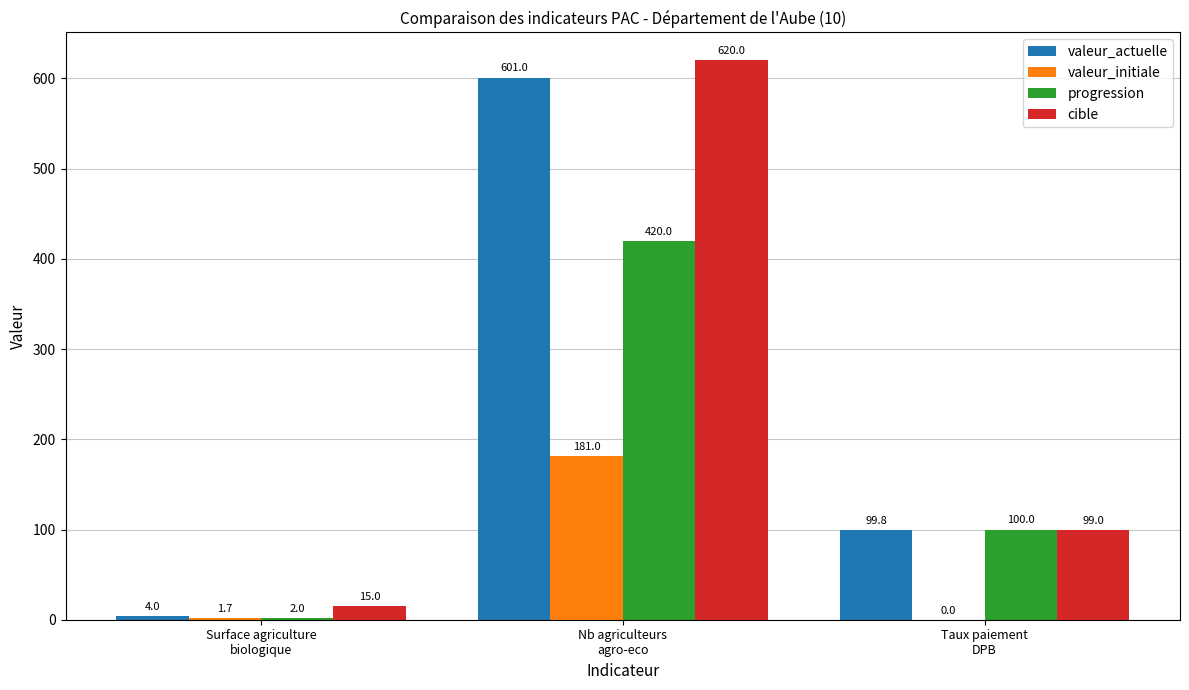

What is the difference between the valeur_actuelle values at Taux paiement
DPB and Nb agriculteurs
agro-eco?

501.2